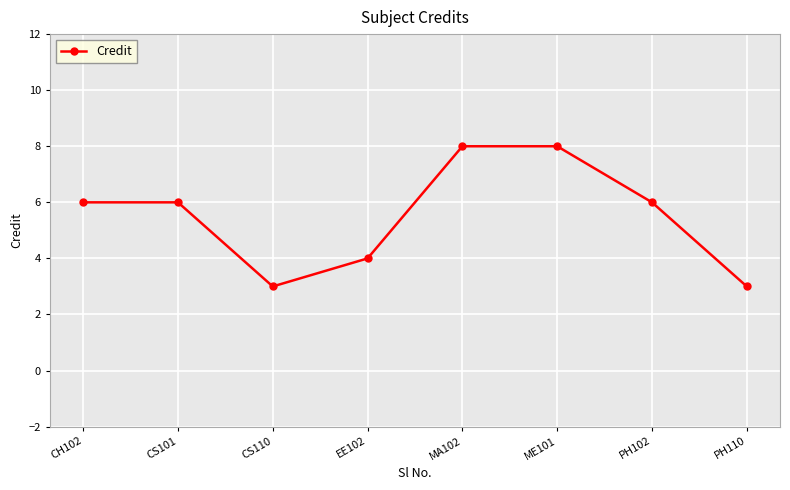

What is the minimum value shown in the chart?

3